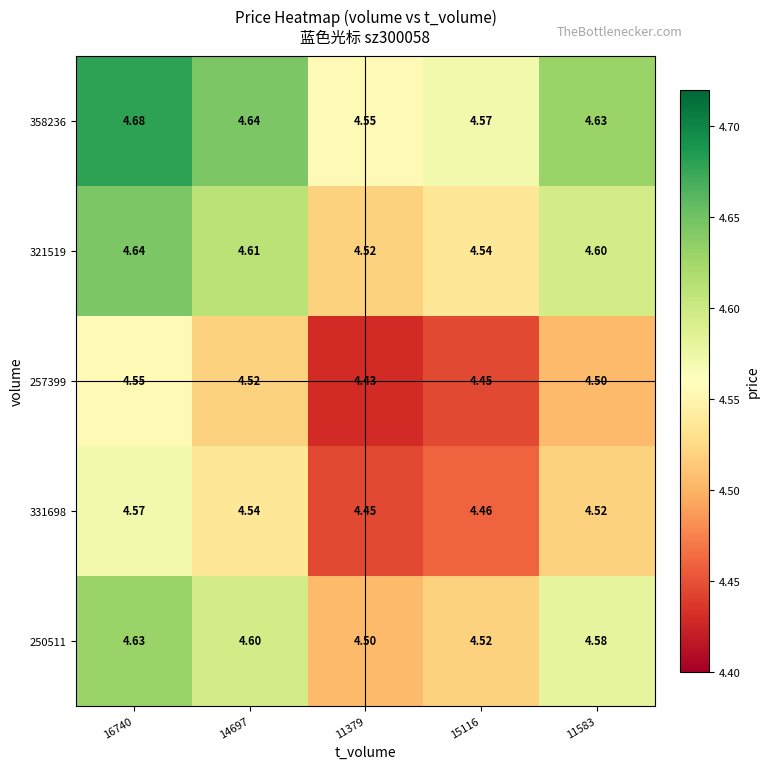

Is the value of 358236 at 15116 greater than the value of 321519 at 11379?

Yes